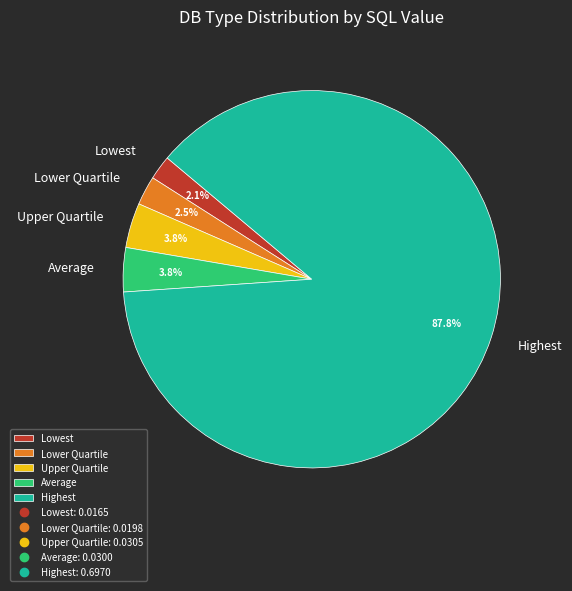

Does Upper Quartile account for over 50% of the chart?

No